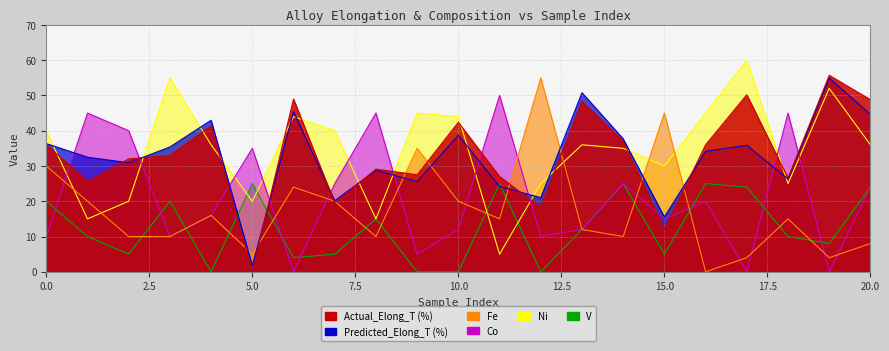

Reading left to right, list all the values displayed in this chart.

Predicted_Elong_T (%): 36.3	32.5	30.9	35.4	43.0	1.7	45.4	20.2	28.8	25.6	38.7	24.2	21.0	50.8	37.7	15.5	34.1	35.9	26.3	54.9	44.6
Actual_Elong_T (%): 36.0	25.7	32.0	33.0	41.4	0.0	49.0	19.5	29.1	27.5	42.4	27.0	18.3	48.4	37.0	11.9	36.0	50.2	26.6	55.7	48.8
Fe: 30.0	20.0	10.0	10.0	16.0	5.0	24.0	20.0	10.0	35.0	20.0	15.0	55.0	12.0	10.0	45.0	0.0	4.0	15.0	4.0	8.0
Co: 10.0	45.0	40.0	10.0	16.0	35.0	0.0	25.0	45.0	5.0	12.0	50.0	10.0	12.0	25.0	15.0	20.0	0.0	45.0	0.0	24.0
Ni: 40.0	15.0	20.0	55.0	36.0	20.0	44.0	40.0	15.0	45.0	44.0	5.0	25.0	36.0	35.0	30.0	45.0	60.0	25.0	52.0	36.0
V: 20.0	10.0	5.0	20.0	0.0	25.0	4.0	5.0	15.0	0.0	0.0	25.0	0.0	12.0	25.0	5.0	25.0	24.0	10.0	8.0	24.0